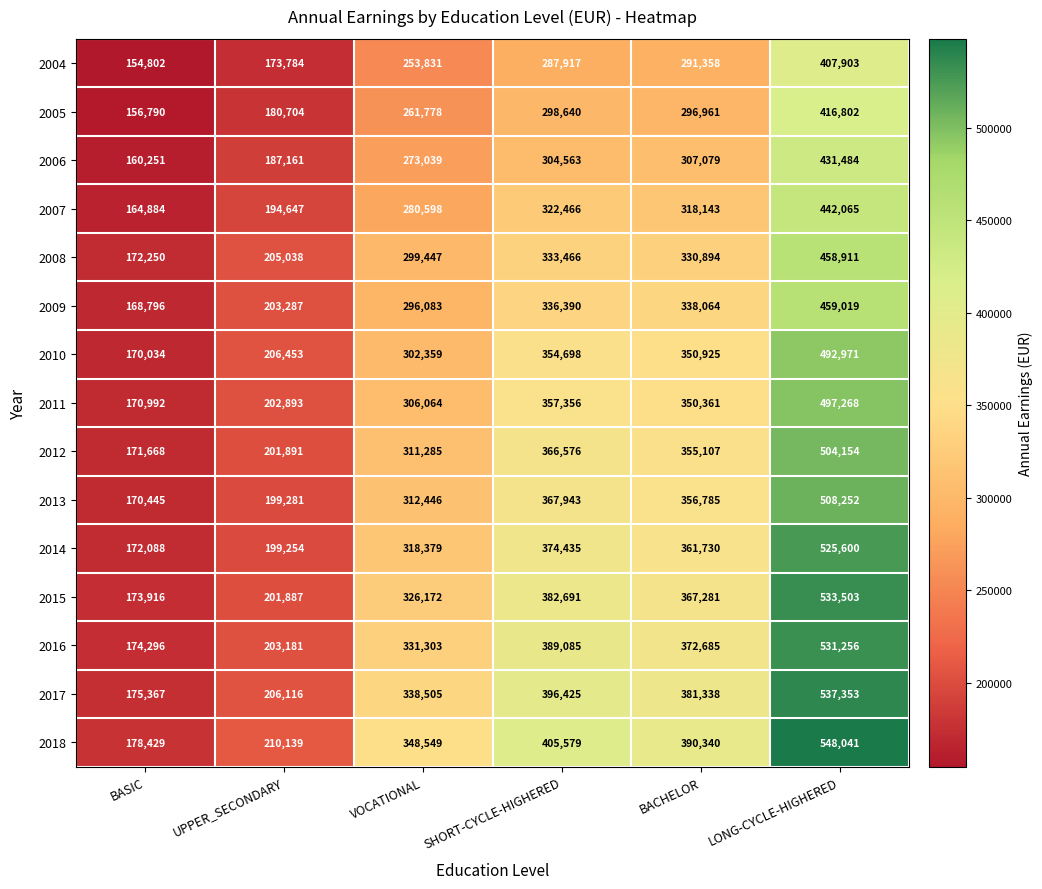

Which series has the largest total across all categories?

2018